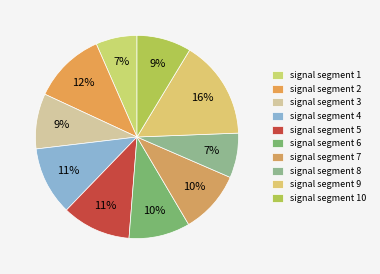

Between signal segment 8 and signal segment 6, which is larger?

signal segment 6